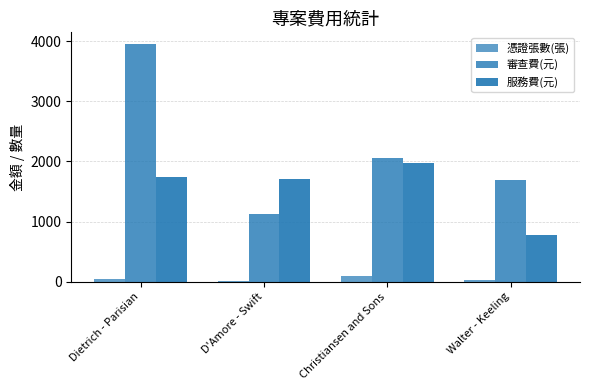

Reading left to right, what are all the values shown in this chart?

憑證張數(張): Dietrich - Parisian=51	D'Amore - Swift=19	Christiansen and Sons=90	Walter - Keeling=27
審查費(元): Dietrich - Parisian=3949	D'Amore - Swift=1125	Christiansen and Sons=2060	Walter - Keeling=1683
服務費(元): Dietrich - Parisian=1747	D'Amore - Swift=1708	Christiansen and Sons=1976	Walter - Keeling=785